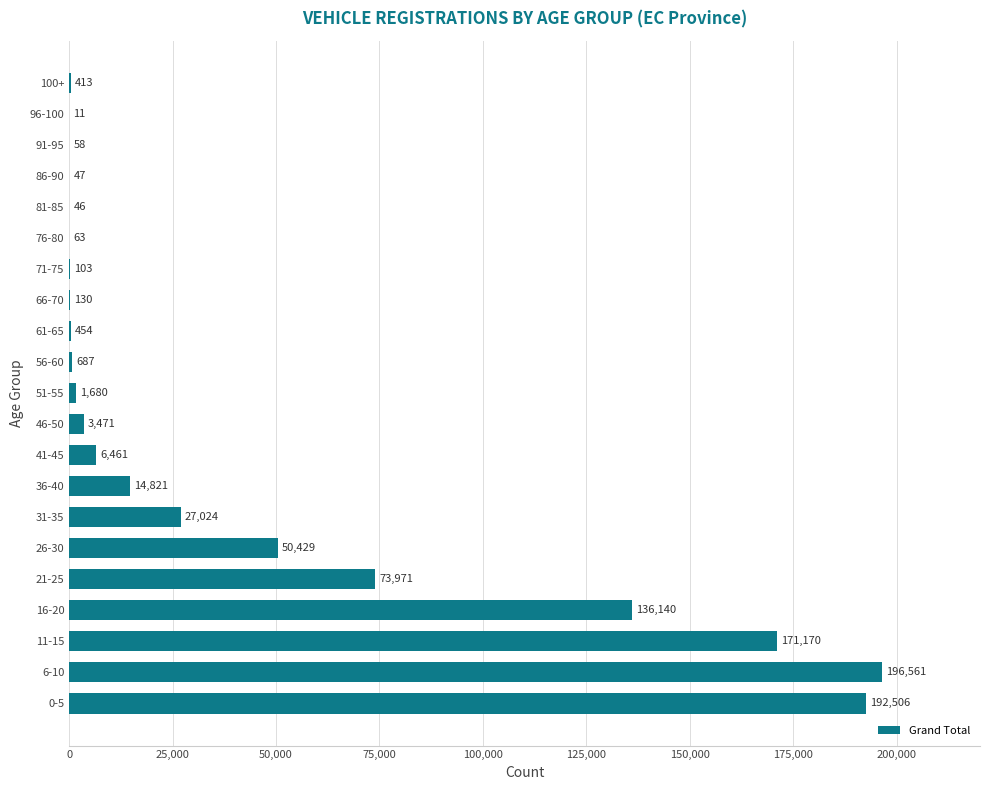

Which label corresponds to the largest value in the chart?

6-10